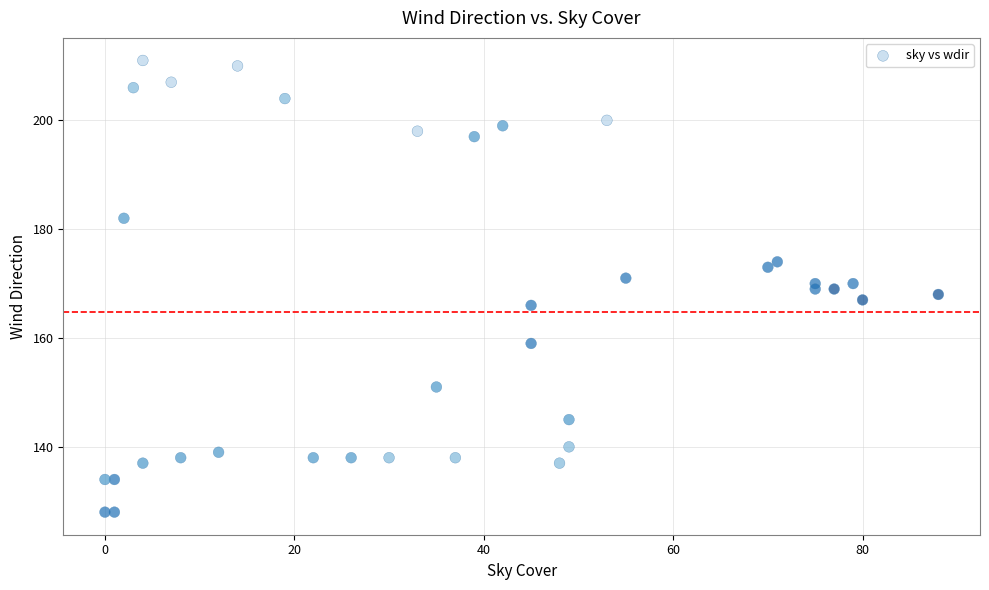

What is the range of Y values (max minus min)?

83